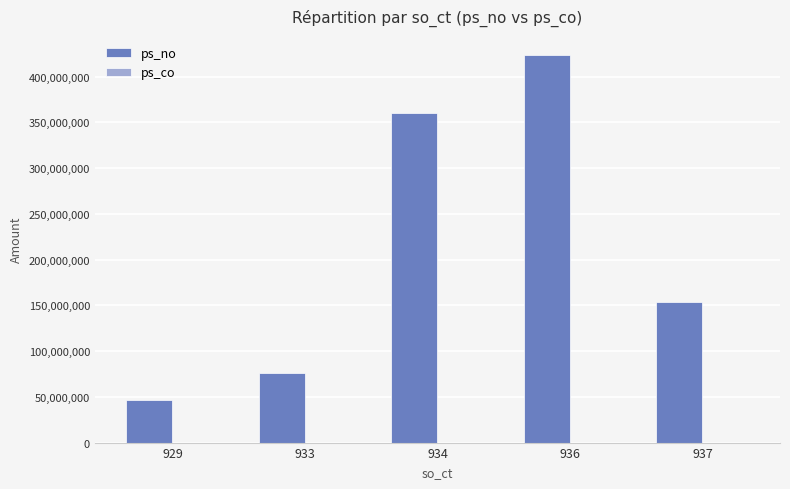

What is the change in value from 929 to 934?

+313818244